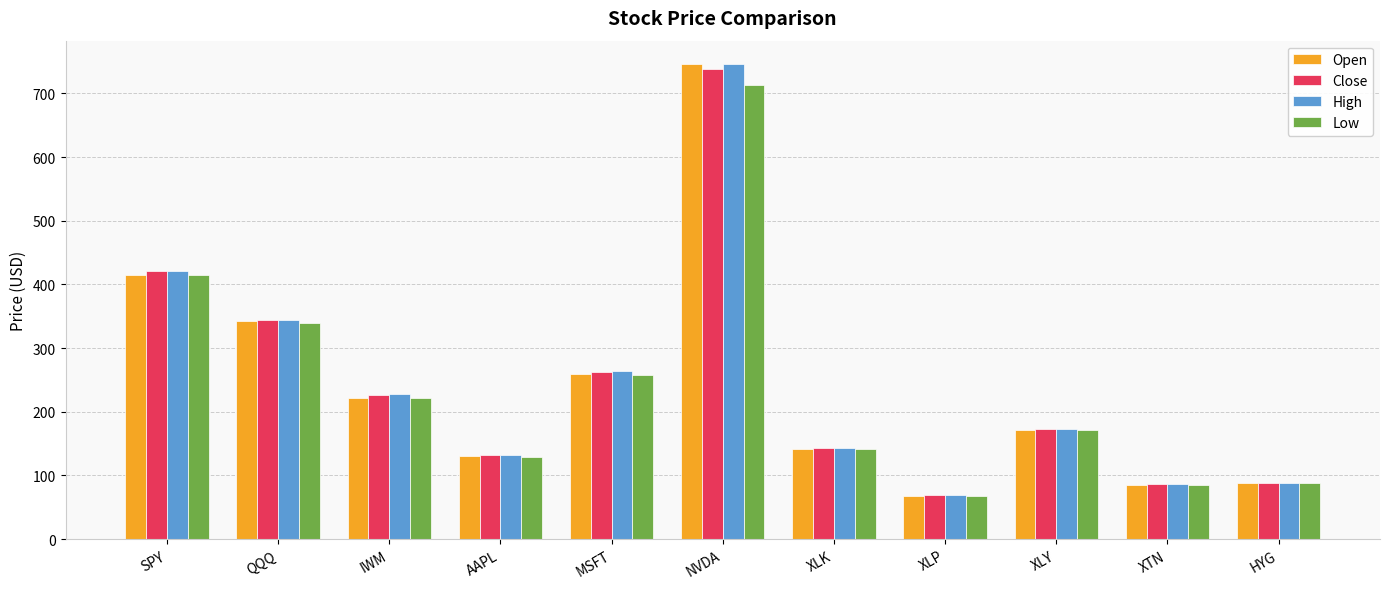

What is the difference between the Low values at HYG and MSFT?

170.6